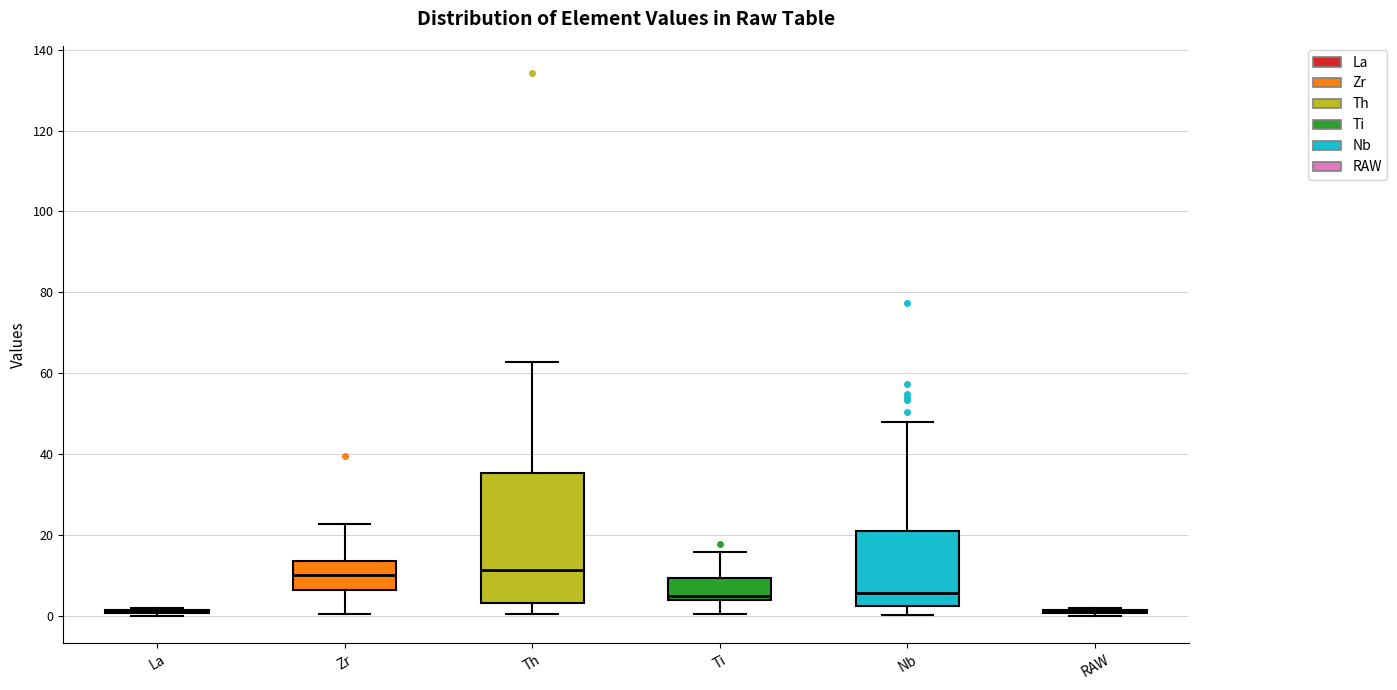

Reading left to right, transcribe this box plot: for each box, give where its median line is, the range the box spans, and where its two whiskers end, as read against the y-axis. The values are not printed on the chart, so give them approximately, as read against the axis.

La: box collapsed to a line at 2, whiskers 0 to 2
Zr: median 10, box 6 to 14, whiskers 0 to 22
Th: median 12, box 4 to 36, whiskers 0 to 62
Ti: median 4 (just above the box's lower edge), box 4 to 10, whiskers 0 to 16
Nb: median 6, box 2 to 20, whiskers 0 to 48
RAW: box collapsed to a line at 2, whiskers 0 to 2